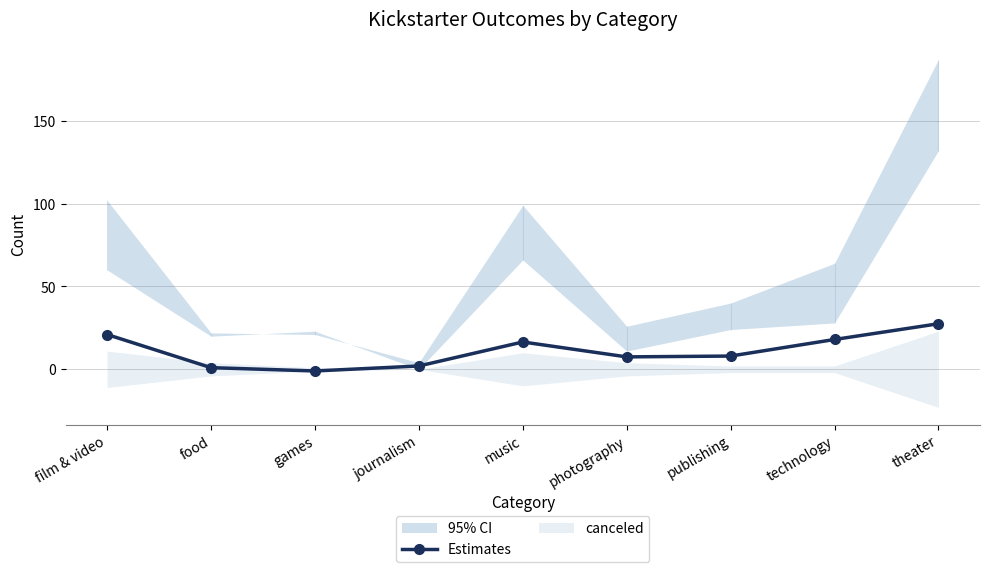

At which label is the value closest to 13?

music